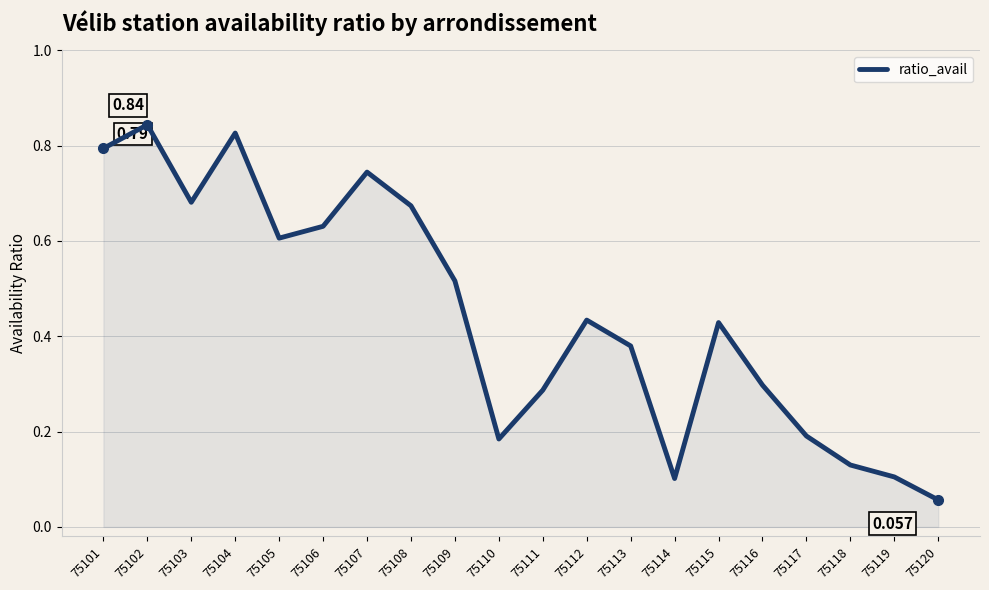

True or false: there are more than 2 points higher than both neighbors.

True